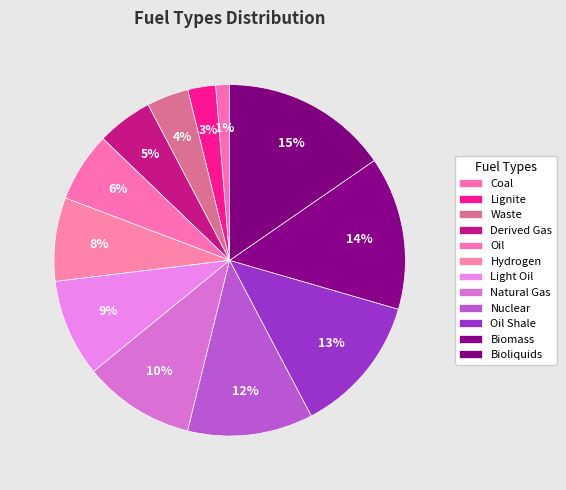

To the nearest percent, what is the difference between the Oil and Biomass slice percentages?

8%